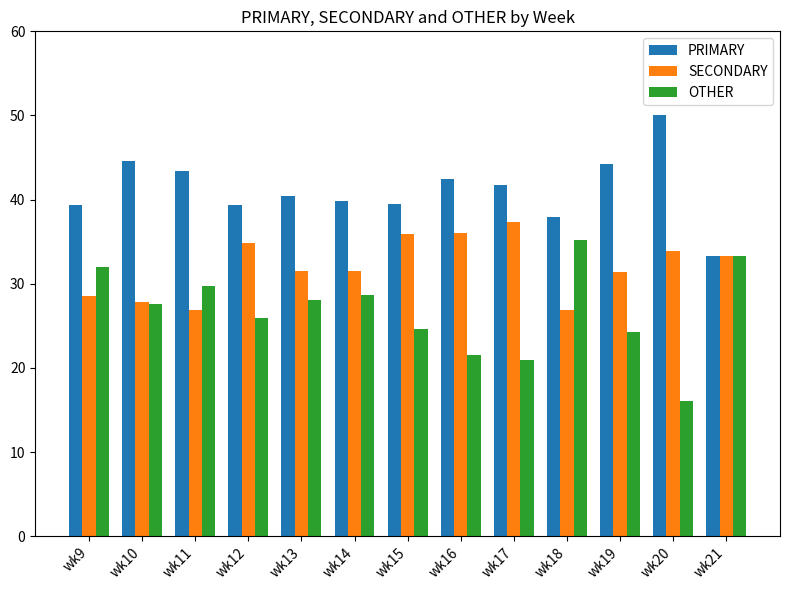

What is the difference between the maximum and minimum values in the OTHER series?

19.1